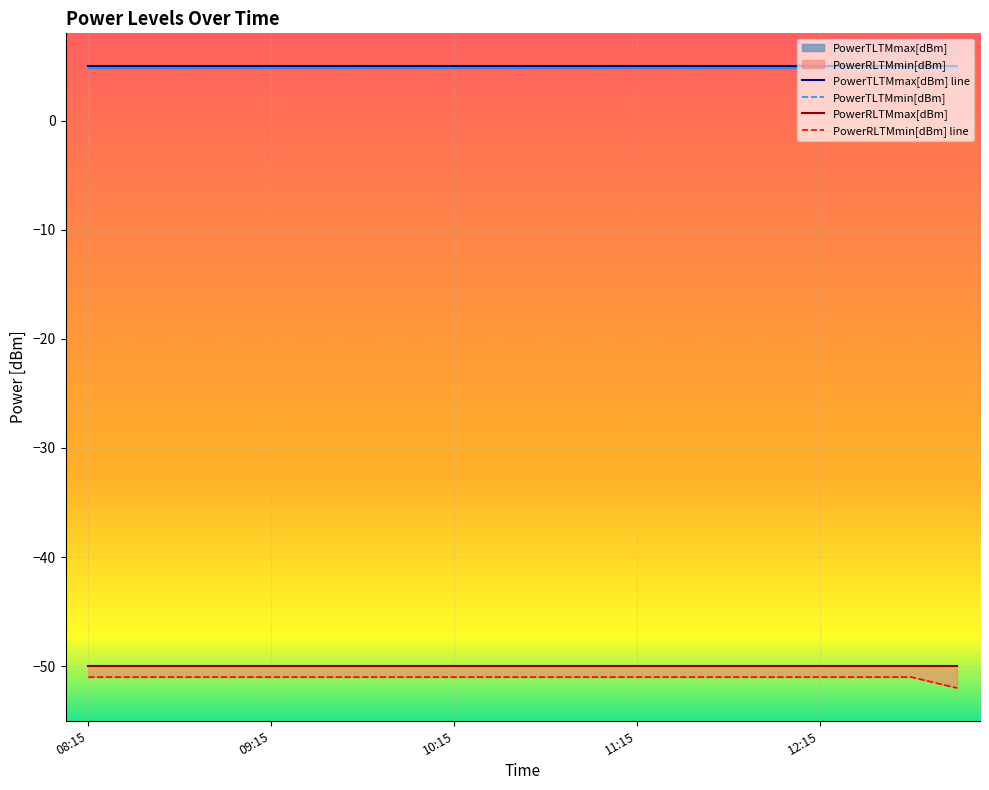

What is the lowest value of the PowerRLTMmin[dBm] series?

-52.0